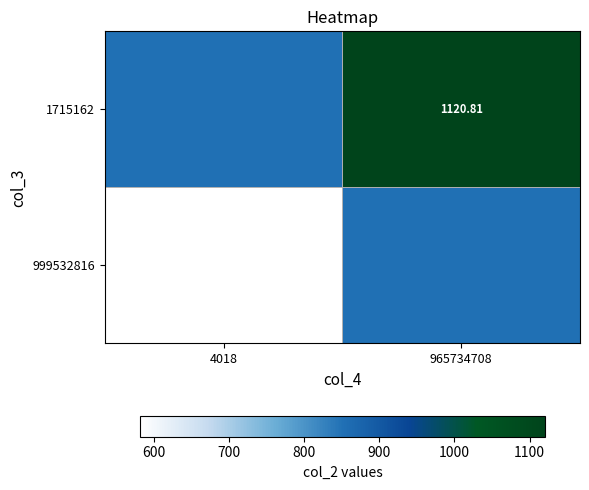

Count the number of data series in this chart.

2